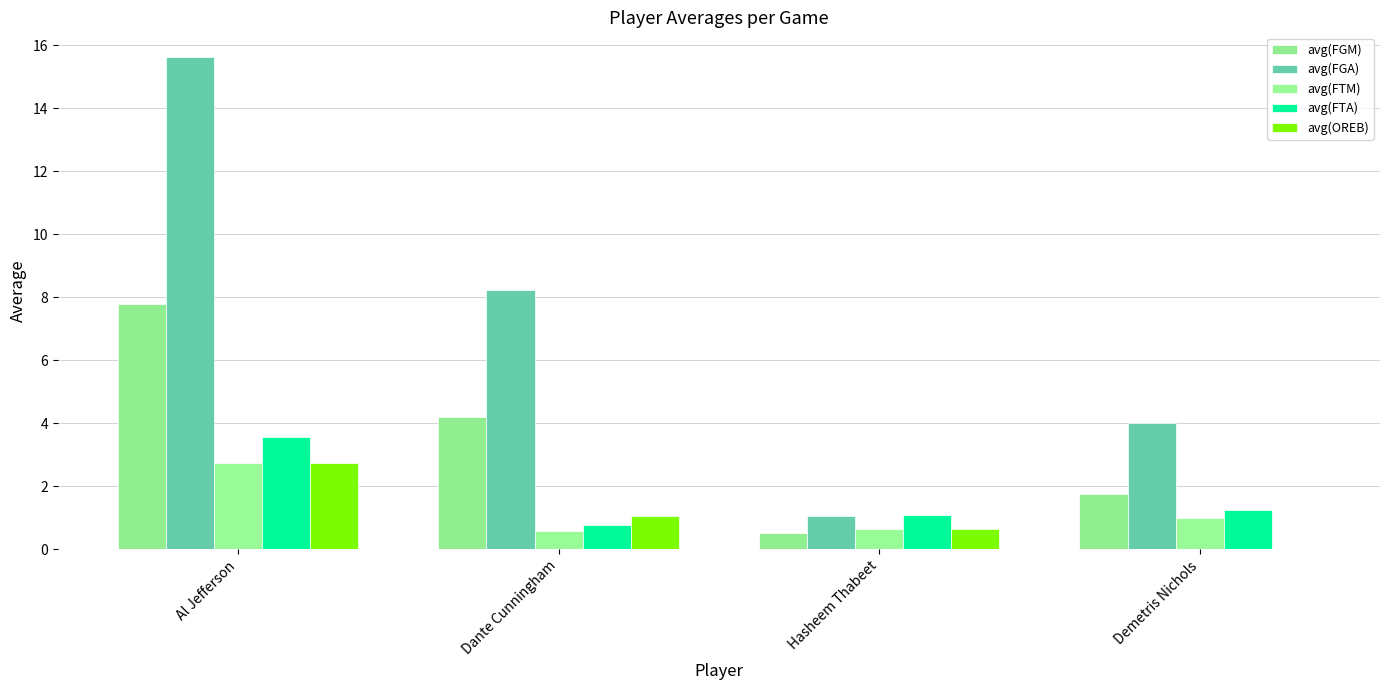

Reading left to right, list all the values displayed in this chart.

avg(FGM): 7.8	4.2	0.5	1.8
avg(FGA): 15.6	8.2	1.1	4.0
avg(FTM): 2.7	0.6	0.6	1.0
avg(FTA): 3.5	0.8	1.1	1.2
avg(OREB): 2.7	1.0	0.6	0.0